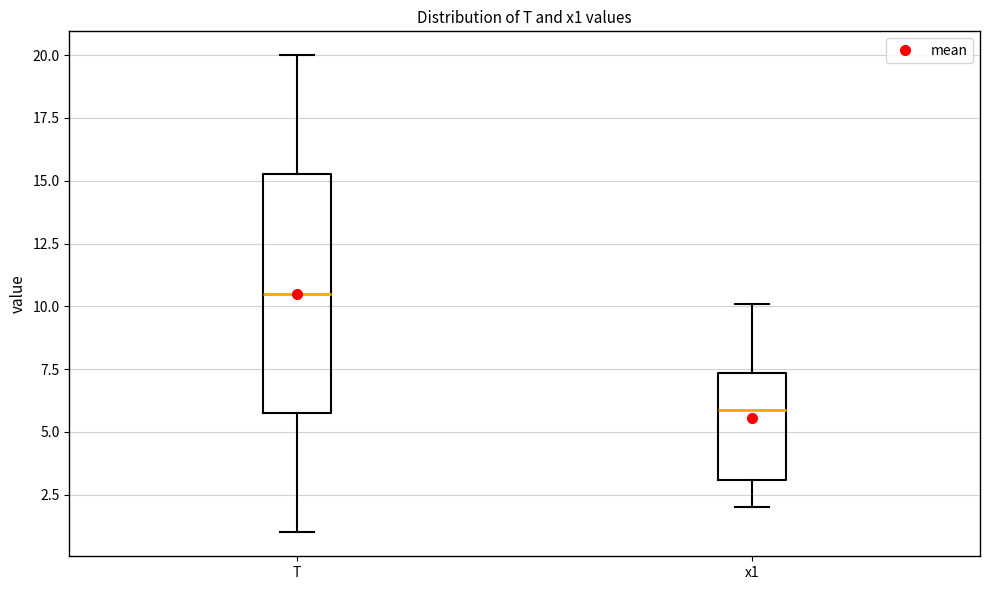

Reading left to right, transcribe this box plot: for each box, give where its median line is, the range the box spans, and where its two whiskers end, as read against the y-axis. The values are not printed on the chart, so give them approximately, as read against the axis.

T: median 10.5, box 6.0 to 15.5, whiskers 1.0 to 20.0
x1: median 6.0, box 3.0 to 7.5, whiskers 2.0 to 10.0